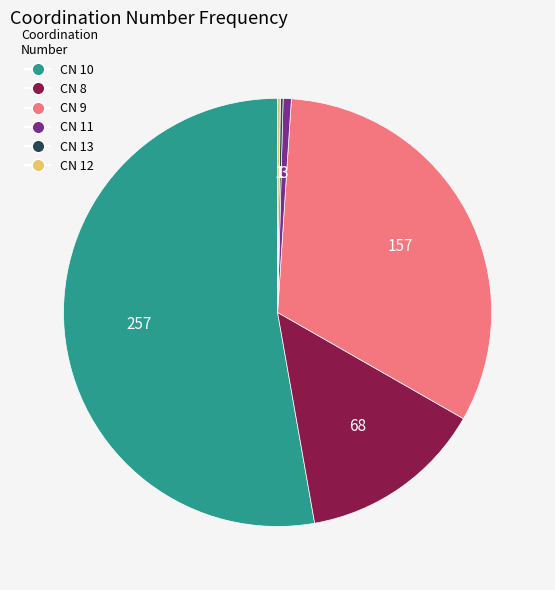

Does any single category account for the majority?

Yes